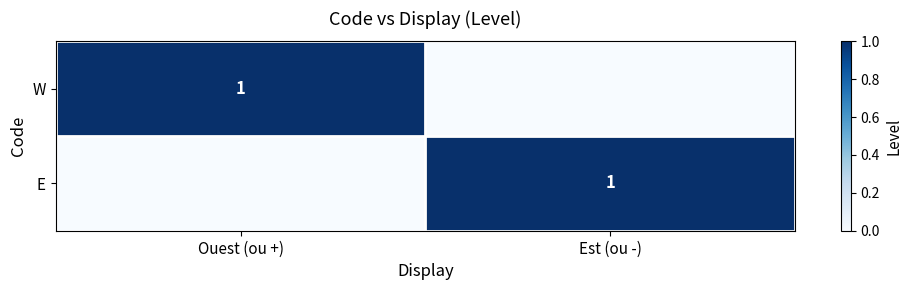

Is it true that E equals 1 at Est (ou -)?

True